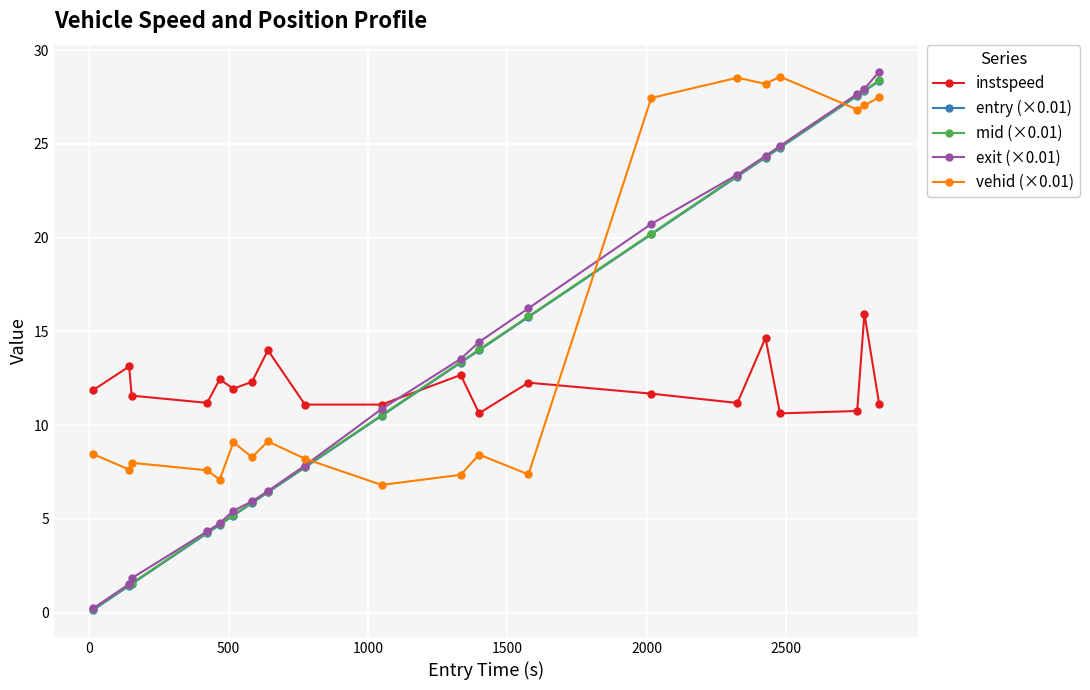

What is the value of the exit (×0.01) point at the 9th from the left?

7.8